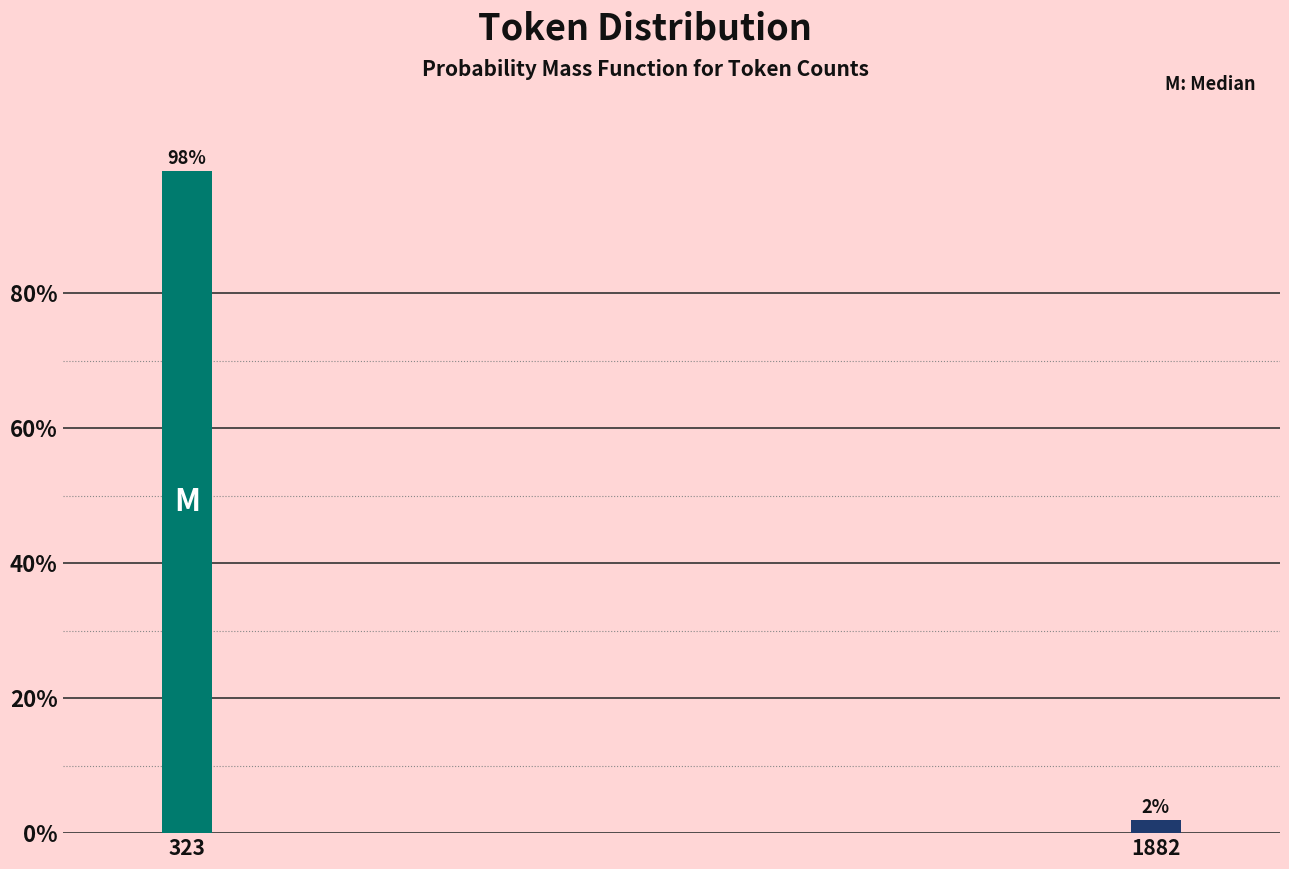

What is the value of the 1st bar from the left?

98.1